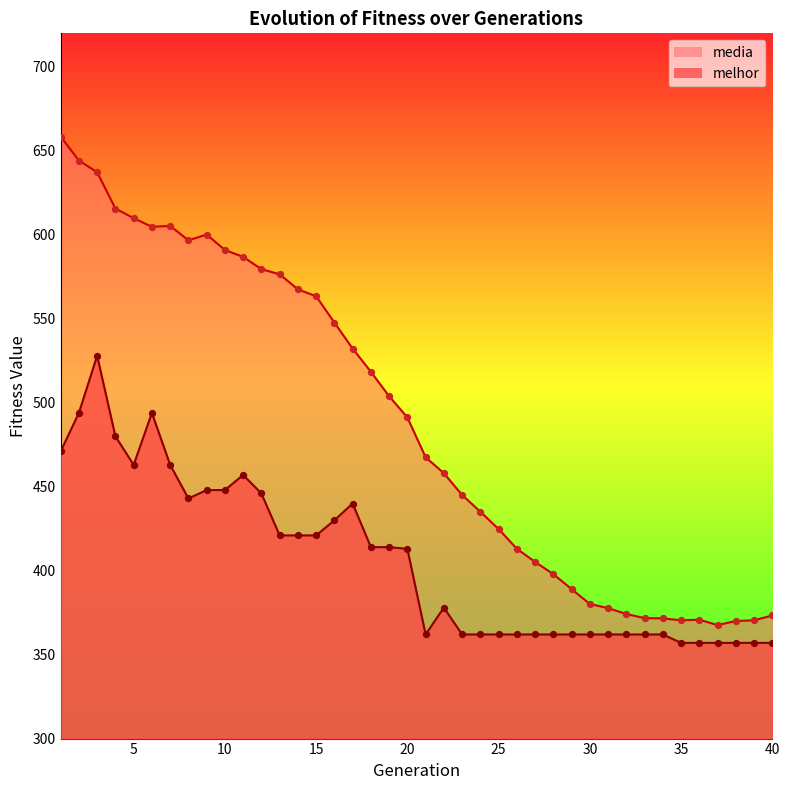

Which series contains the highest Y value?

media